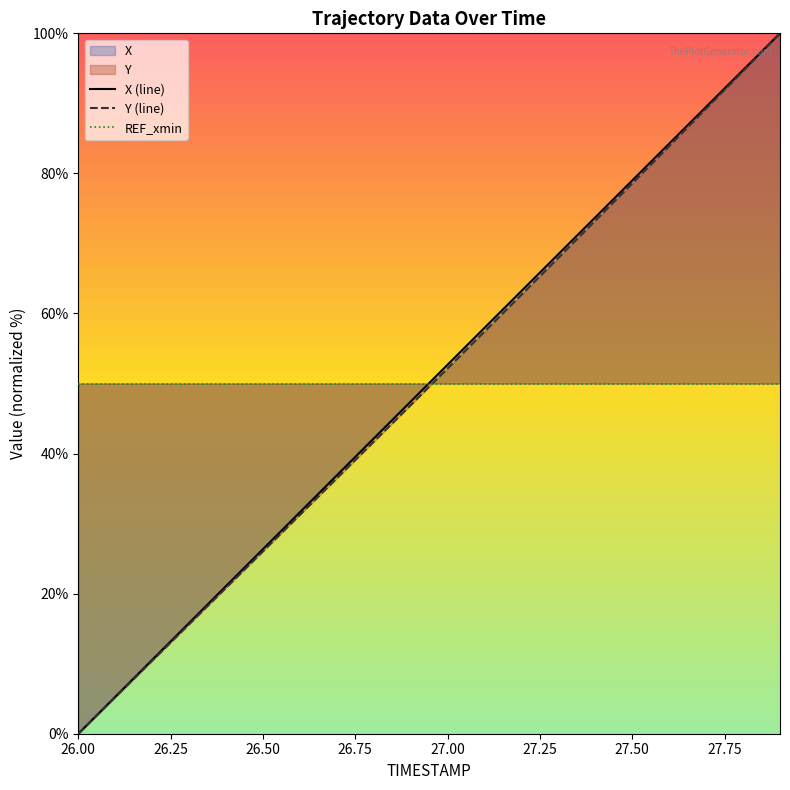

Which category has the lowest value in the Y (line) series?

26.00